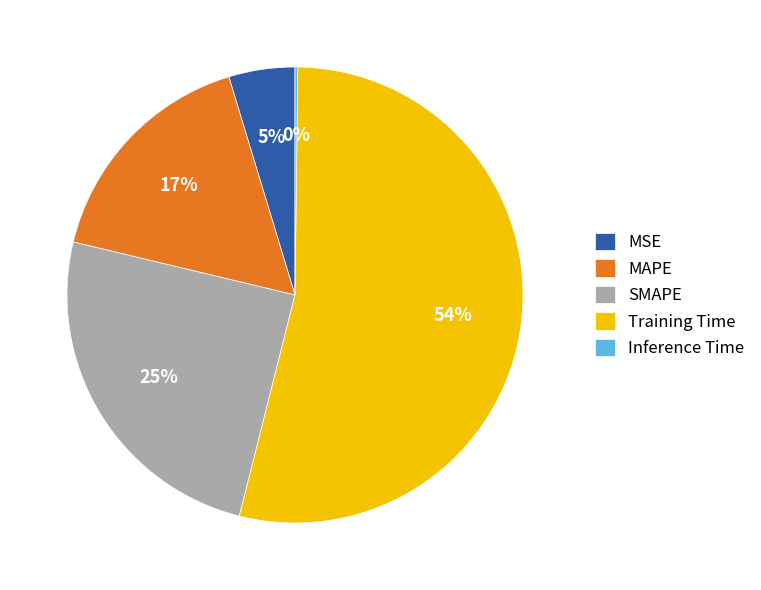

Is it true that SMAPE is 25% of the pie?

True